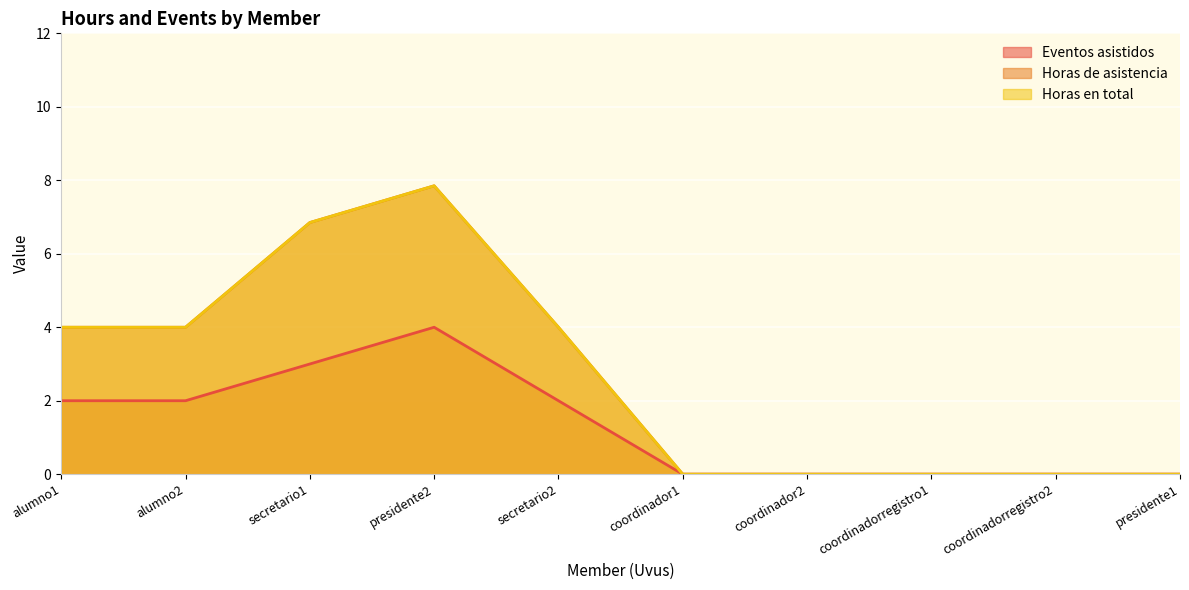

What is the label of the 2nd point from the left?

alumno2